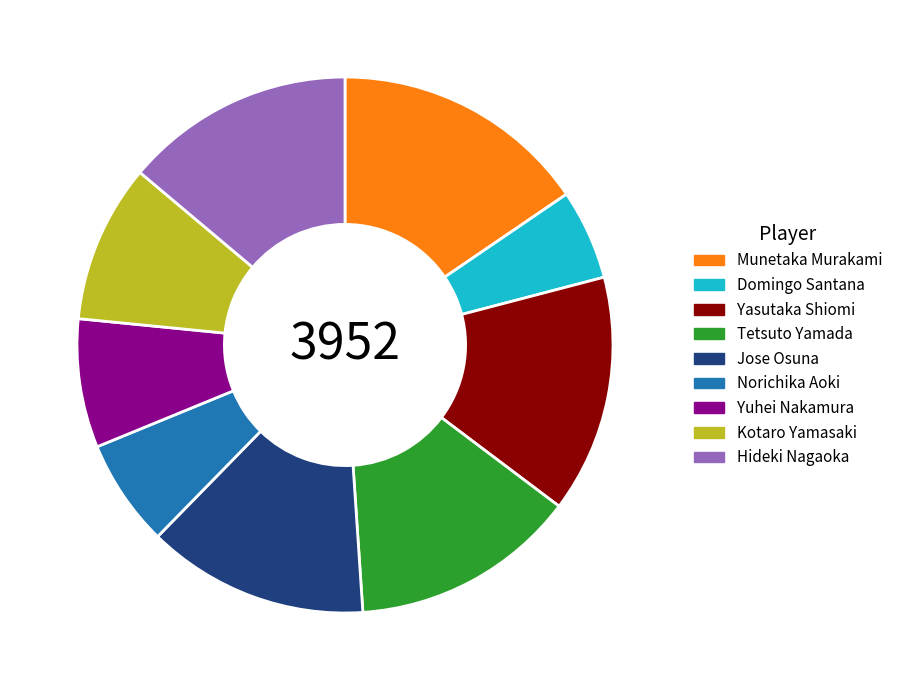

Do Norichika Aoki and Domingo Santana together represent more than half of the pie?

No